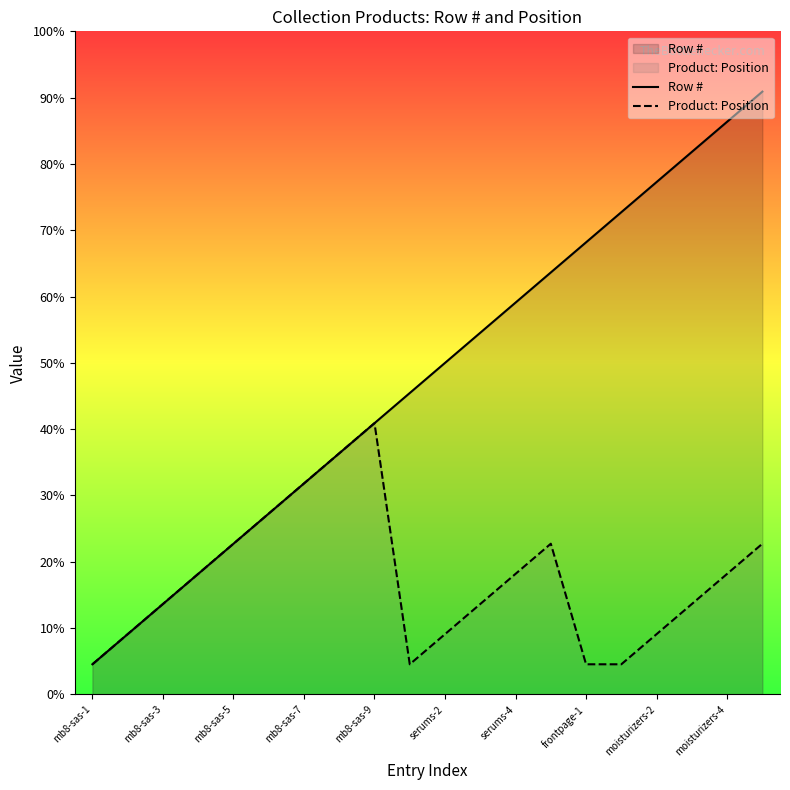

At how many categories does at least one series exceed 7?

13